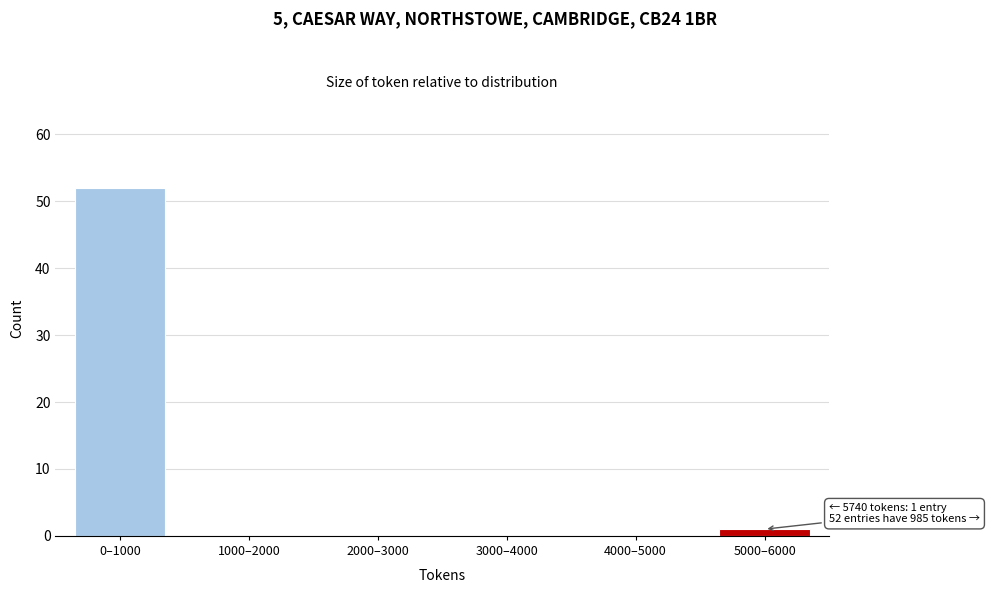

Reading right to left, extract all data points from this chart.

5000–6000=1	4000–5000=0	3000–4000=0	2000–3000=0	1000–2000=0	0–1000=52